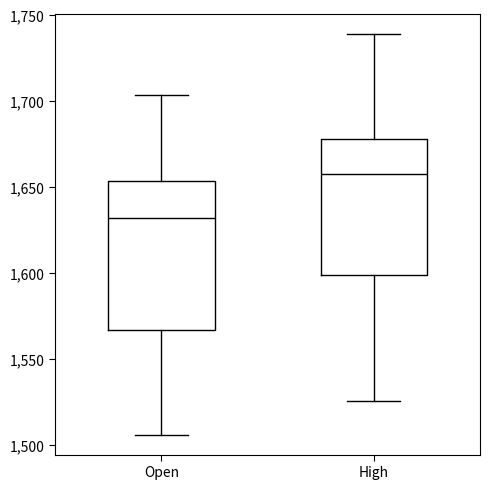

Where does the upper whisker of the box for Open end on the y-axis? The values are not printed on the chart, so give them approximately, as read against the axis.

1705